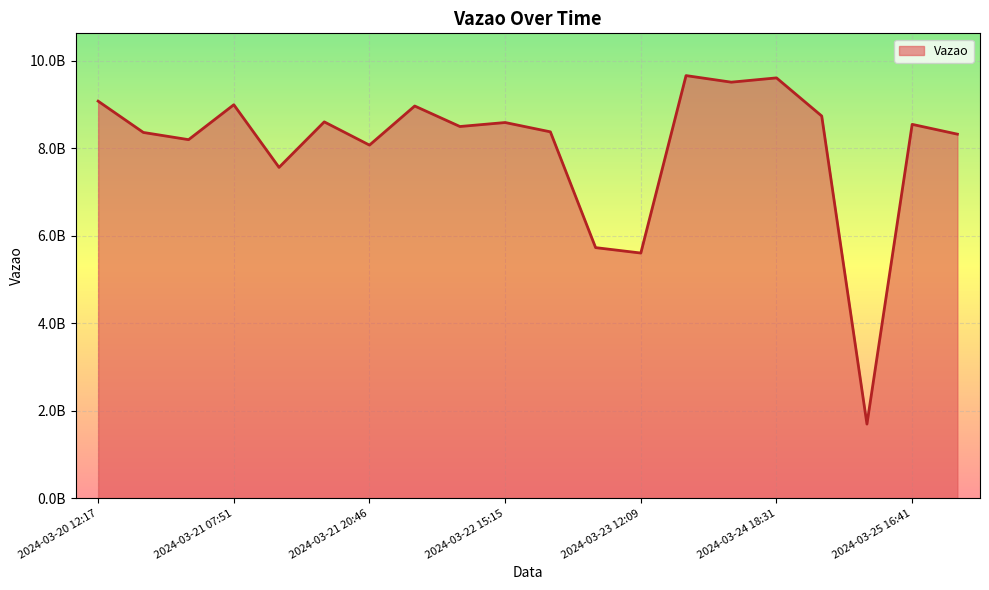

What is the label of the 2nd point from the right?

2024-03-25 16:41